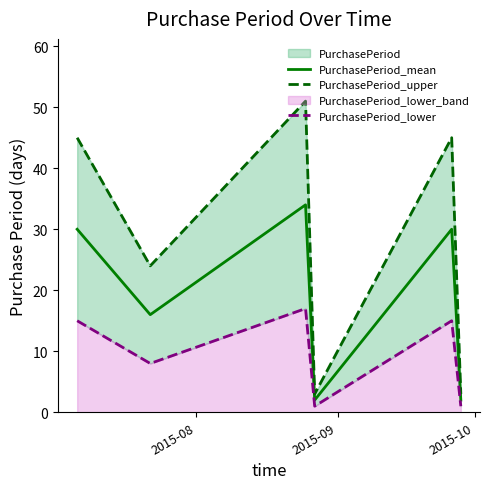

What is the maximum value for PurchasePeriod_mean?

34